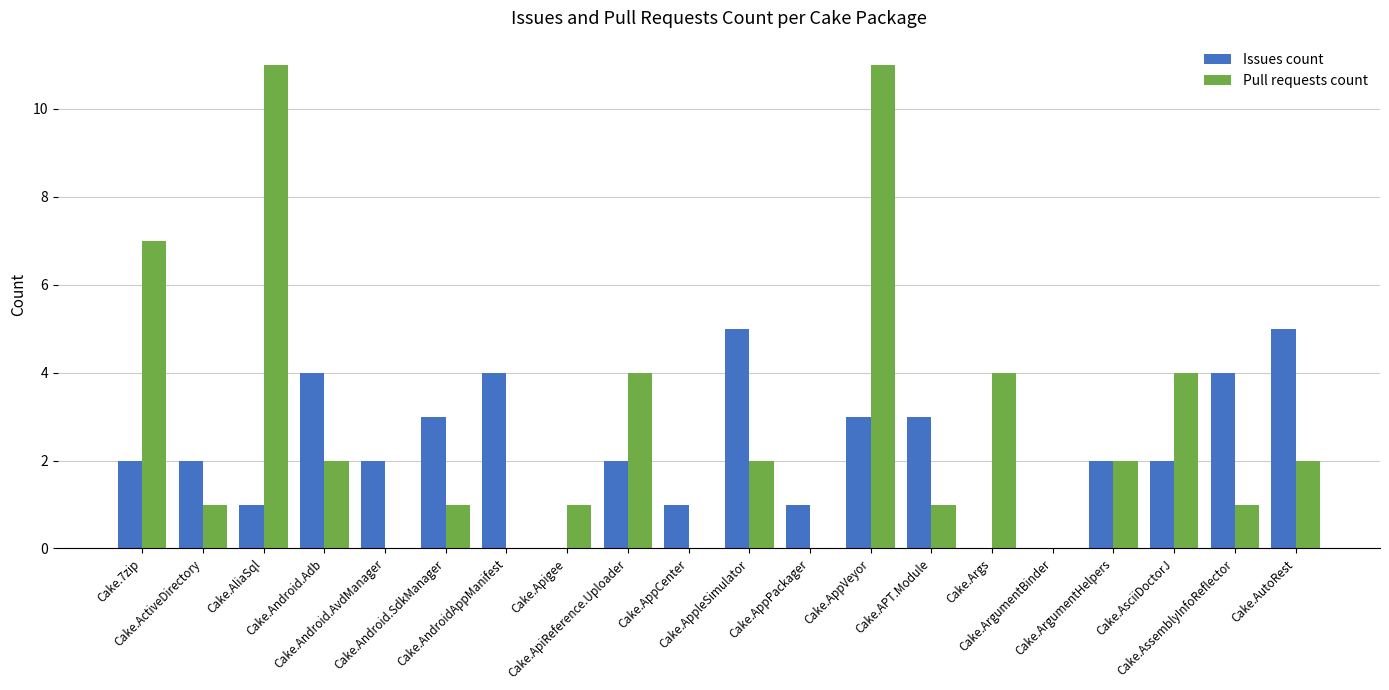

Between Cake.AliaSql and Cake.AppleSimulator, which series saw the biggest shift?

Pull requests count